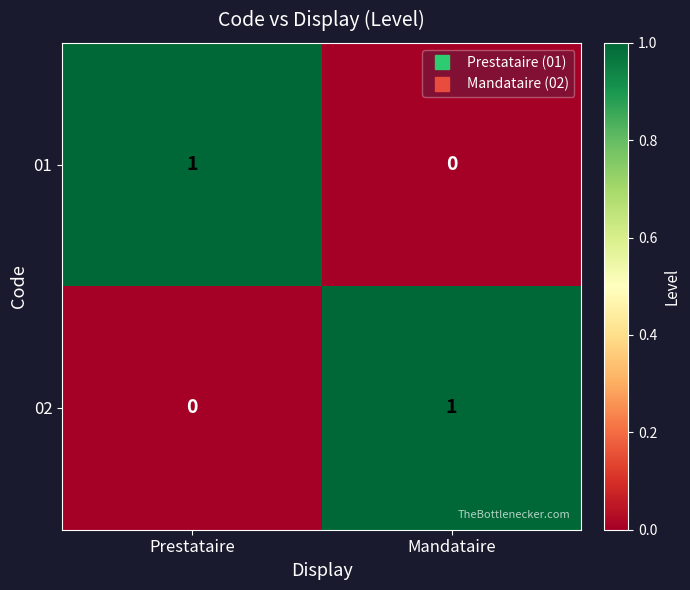

Reading left to right, what are all the values shown in this chart?

01: Prestataire=1	Mandataire=0
02: Prestataire=0	Mandataire=1